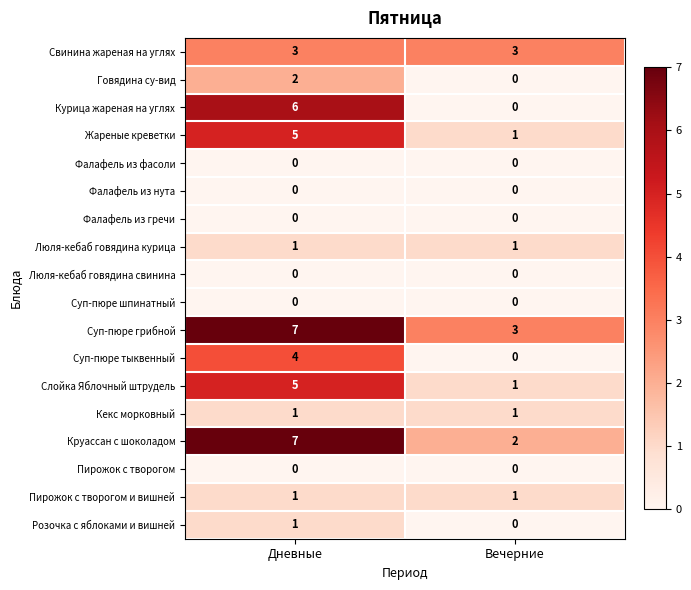

What is the spread (max minus min) of values at Вечерние?

3